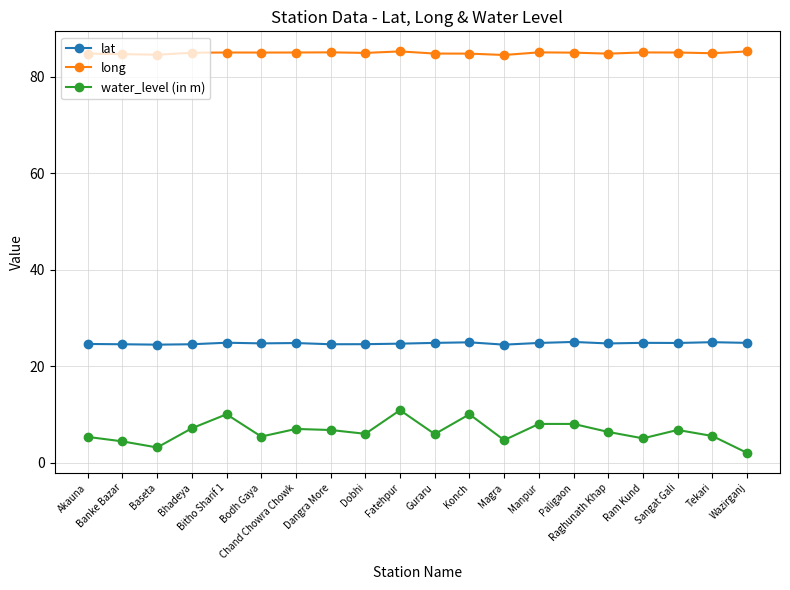

What value does the lat series have at Akauna?

24.6